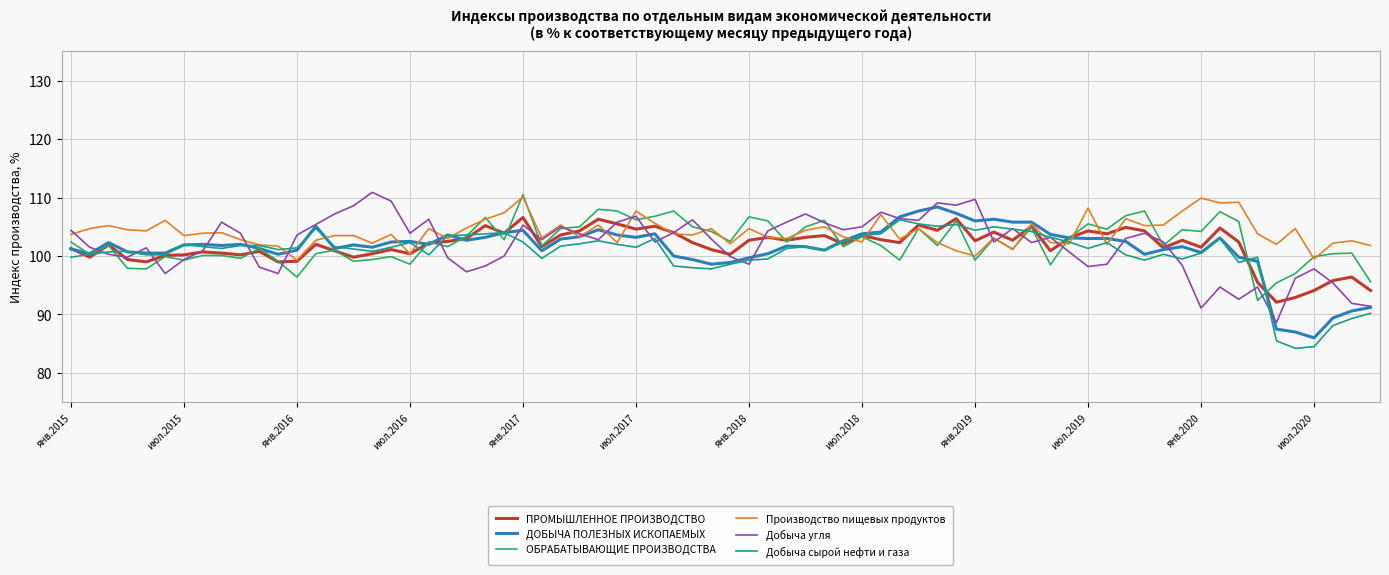

What is the greatest value displayed?

110.9